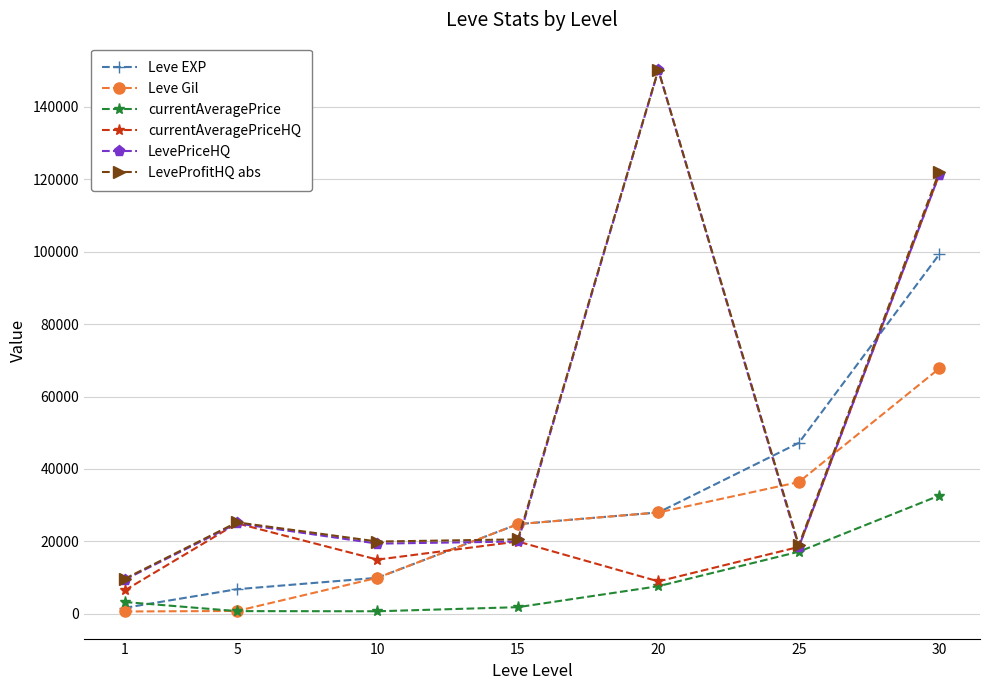

At which category does currentAveragePriceHQ reach its first local peak?

5